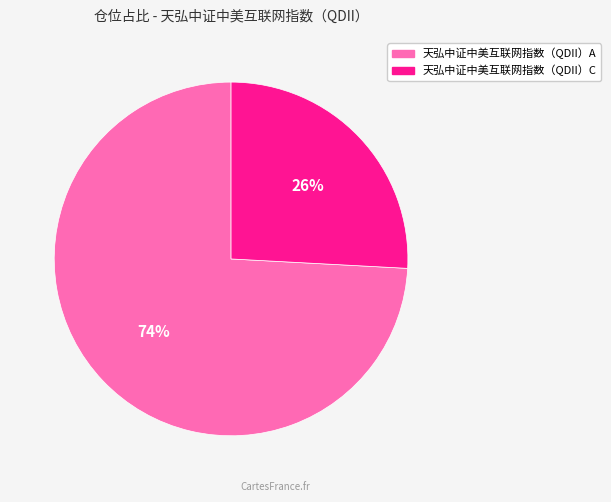

Rank the categories by value from highest to lowest.

天弘中证中美互联网指数（QDII）A, 天弘中证中美互联网指数（QDII）C